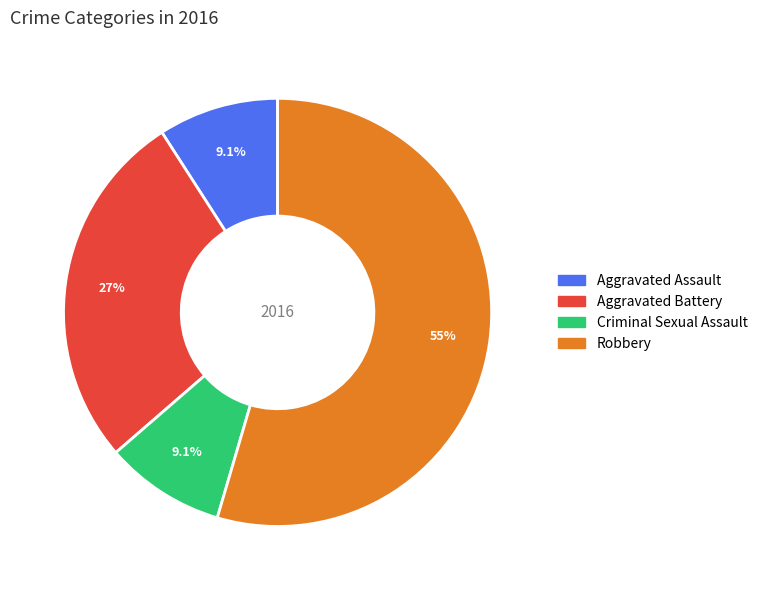

What is the largest slice in the pie chart?

Robbery